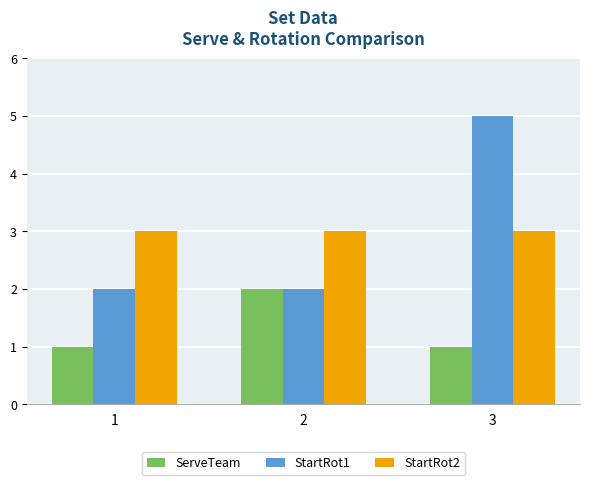

What is the sum of all StartRot1 values?

9